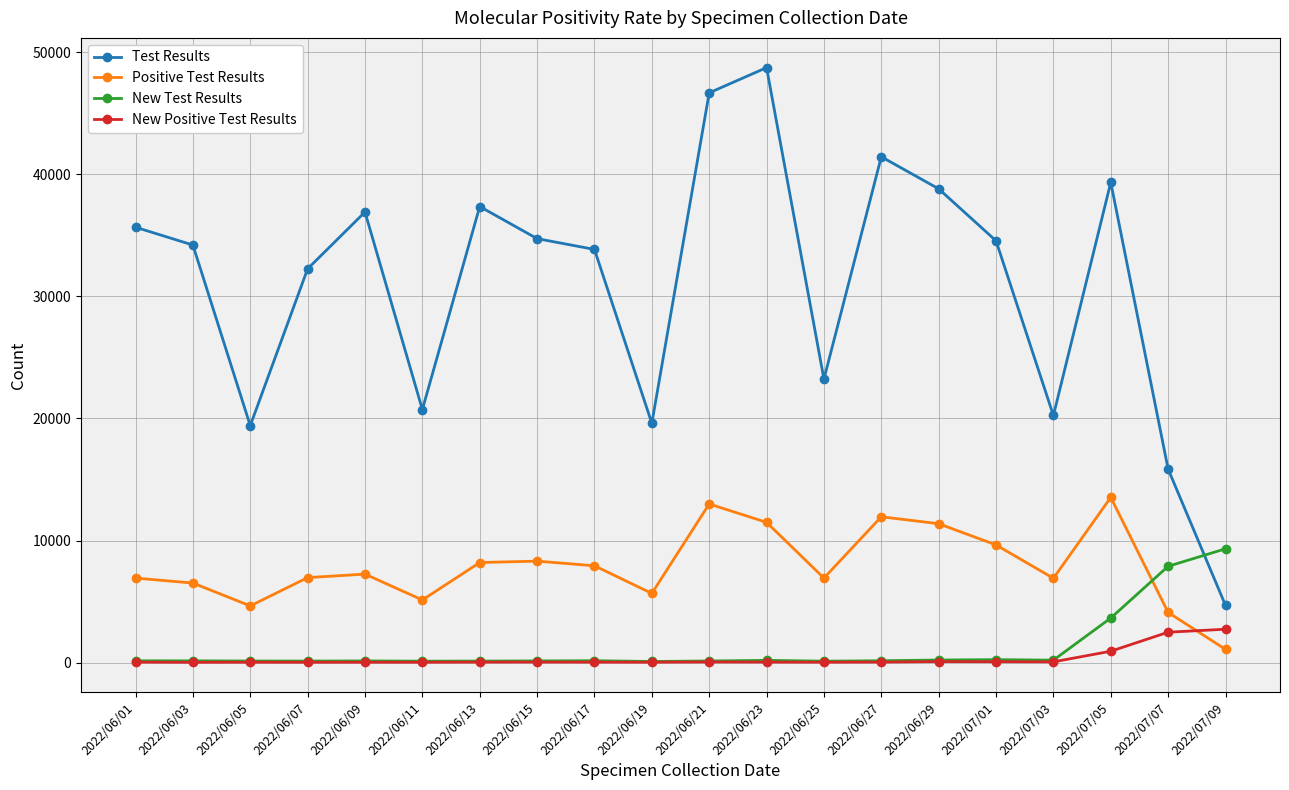

What position from the left is 2022/06/15?

8